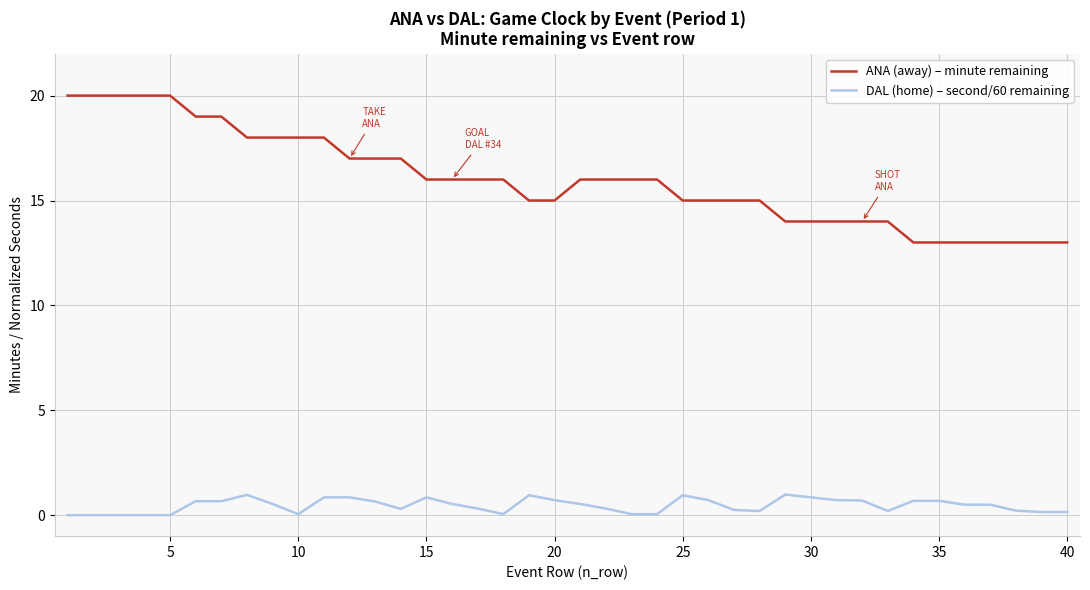

What is the difference between the second highest and second lowest values in the DAL (home) – second/60 remaining series?

1.0